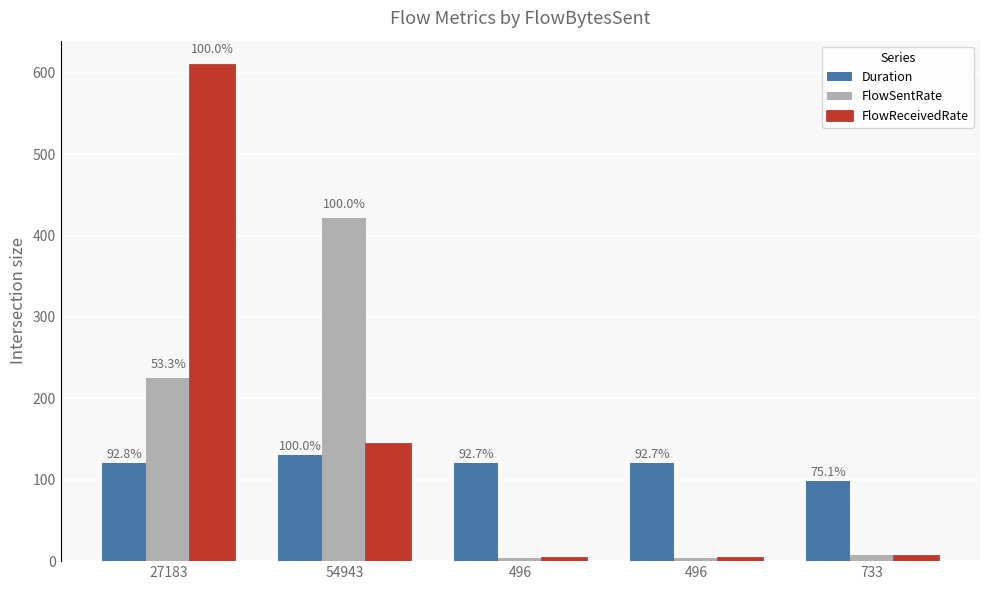

How many bars are there in total?

15